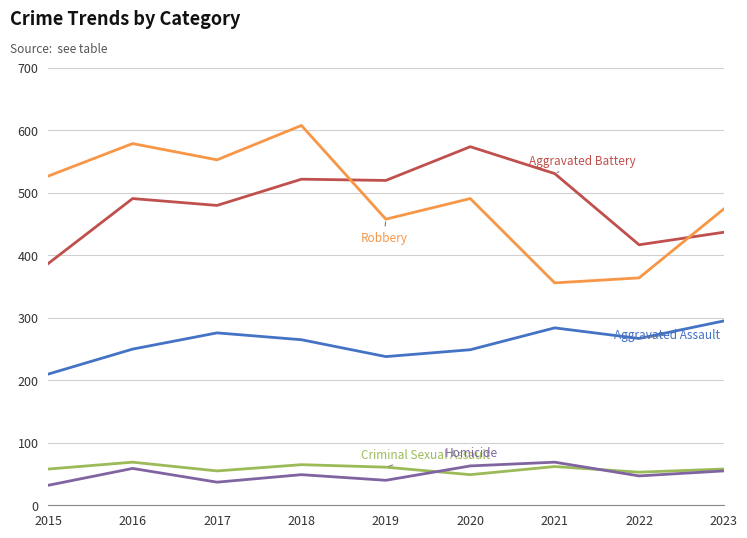

What is the spread (max minus min) of values at 2021?

469